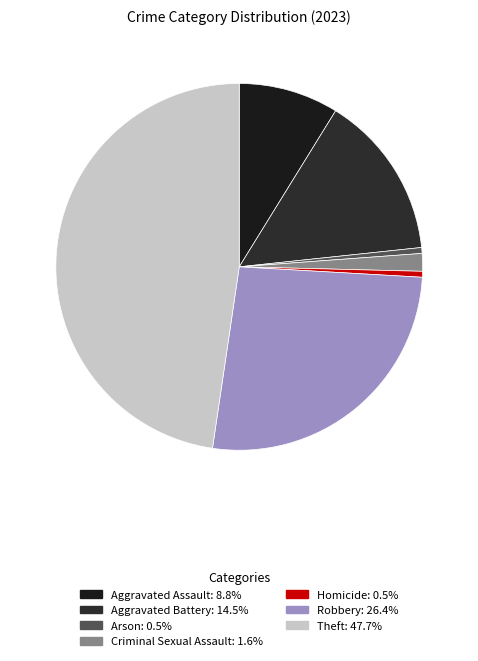

To the nearest percent, what is the average slice percentage?

14%